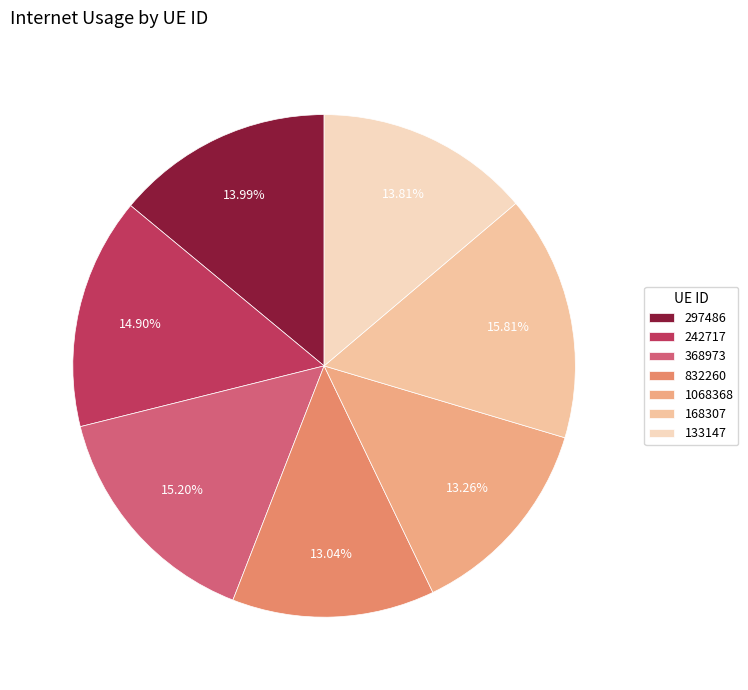

What percentage is the 832260 slice, to the nearest percent?

13%